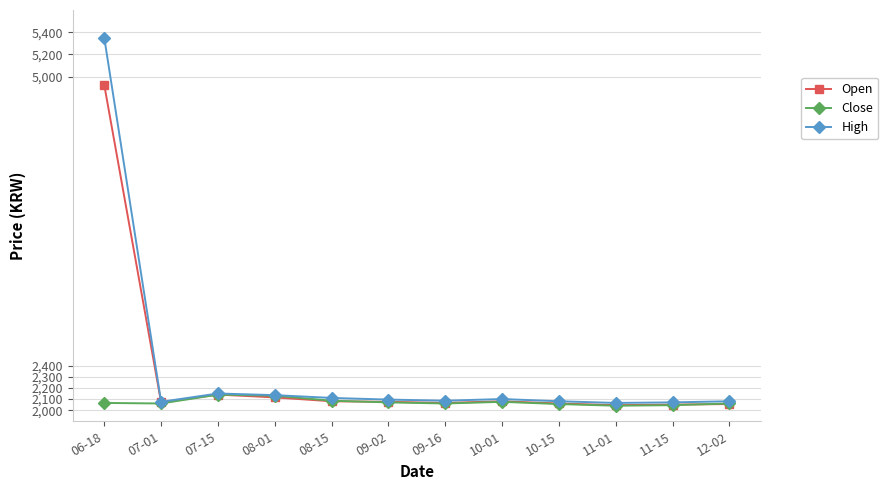

At which category does High reach its first local valley?

07-01